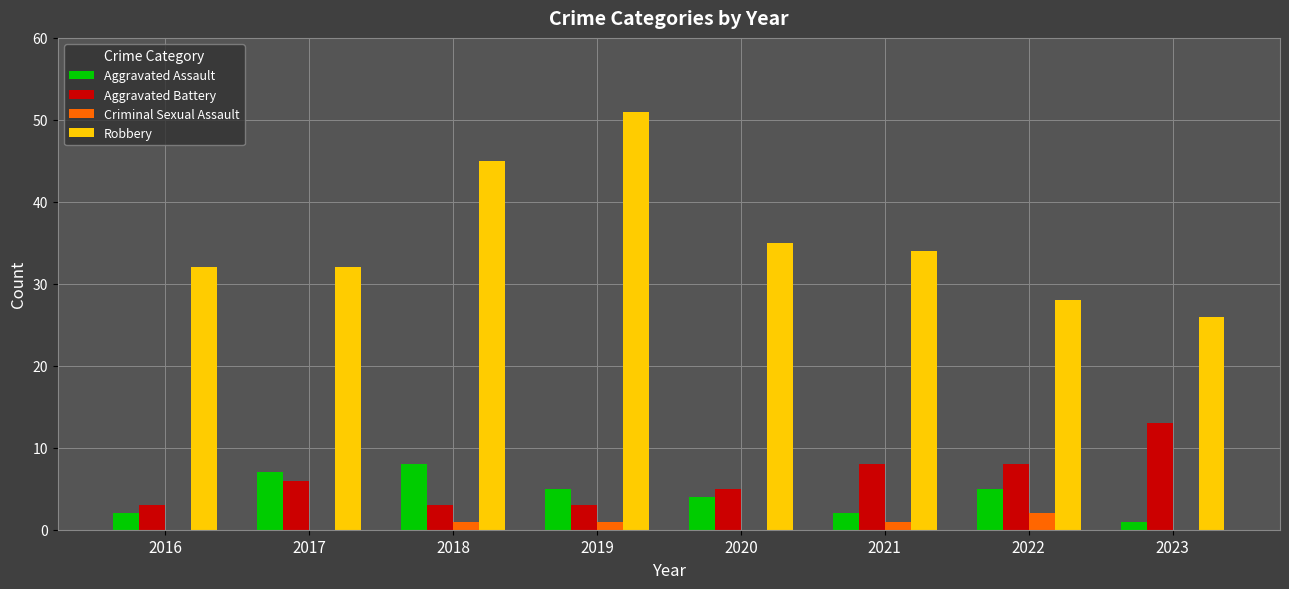

What is the spread (max minus min) of values at 2019?

50